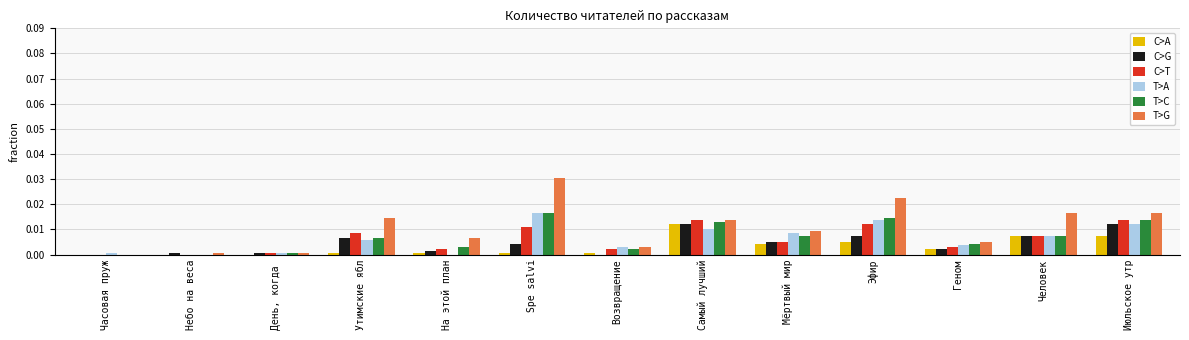

What are all the series names shown in the legend?

C>A, C>G, C>T, T>A, T>C, T>G